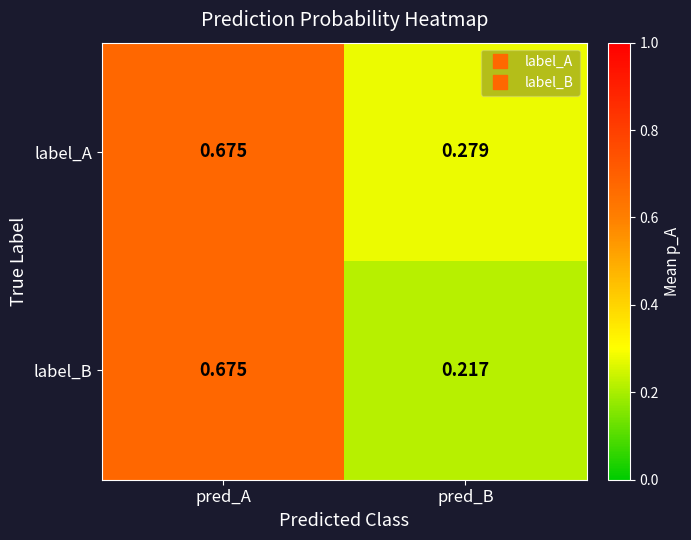

At which category does the chart reach its minimum across all series?

pred_B